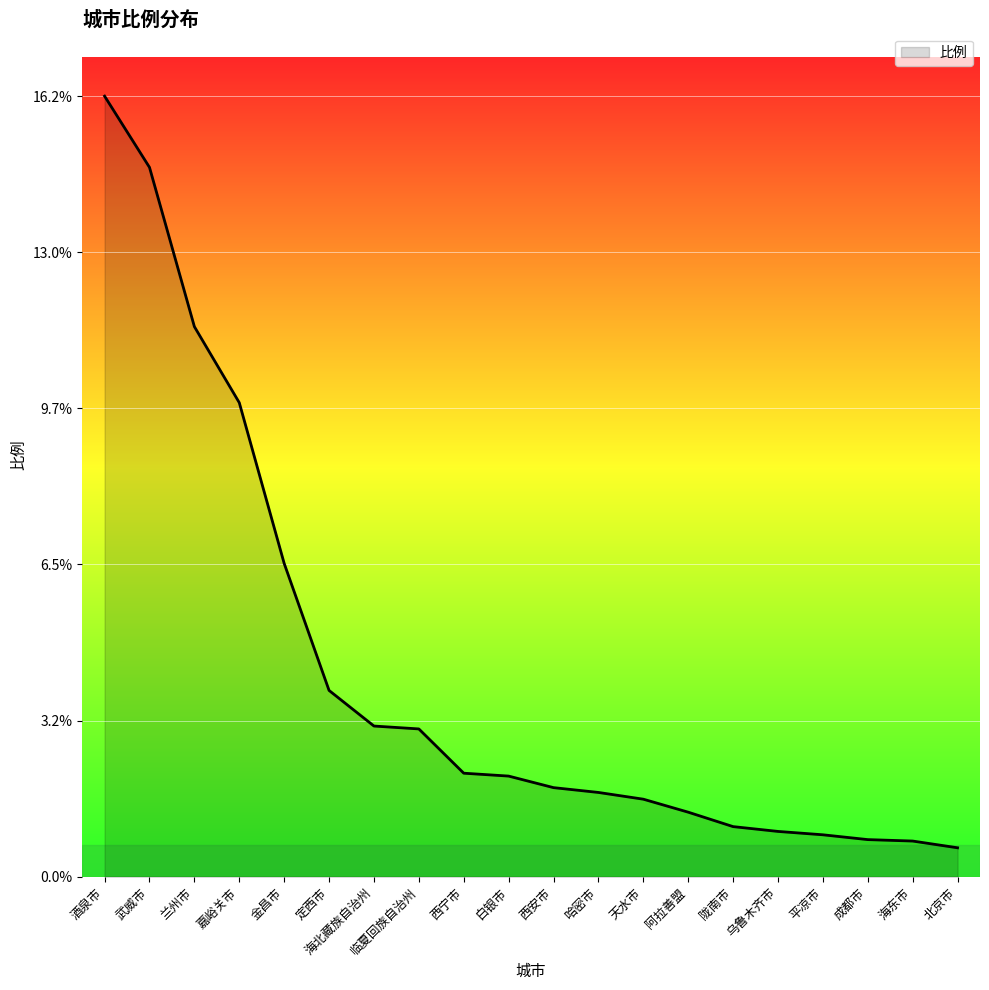

What is the sum of the values at 海东市 and 天水市?

2.4